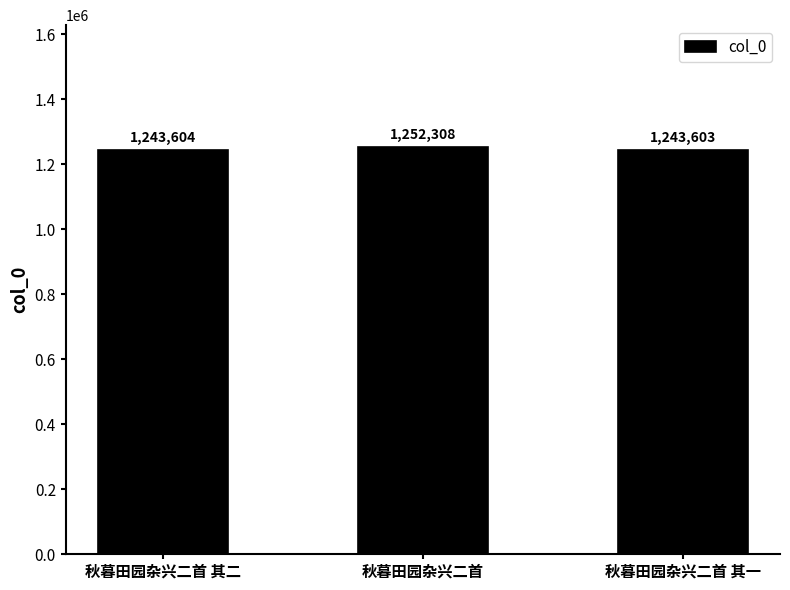

Reading left to right, list all the values displayed in this chart.

1243604	1252308	1243603